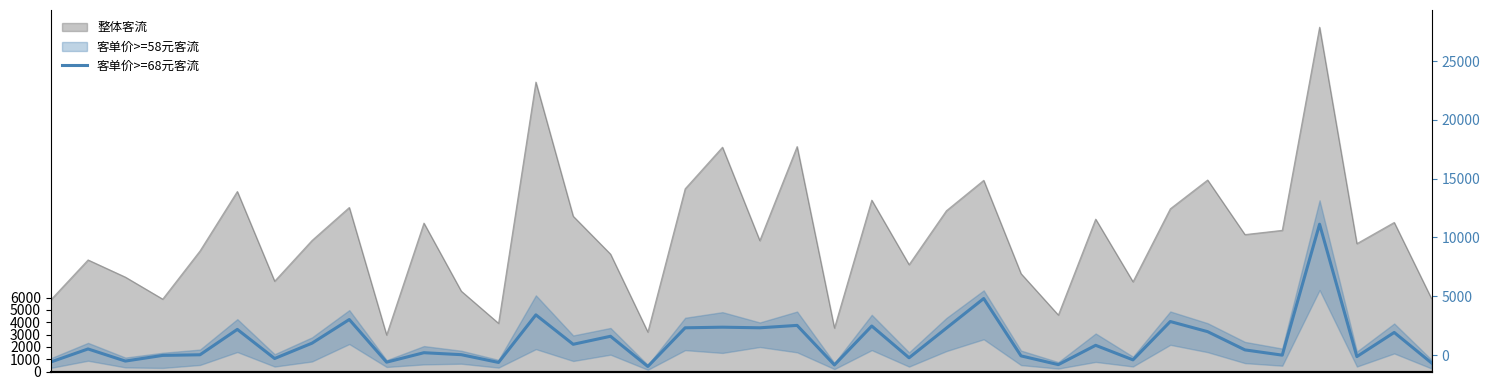

List the labels in order of value, largest first.

34, 25, 13, 8, 30, 20, 22, 18, 19, 17, 24, 5, 31, 36, 15, 7, 14, 28, 1, 32, 10, 11, 4, 33, 3, 26, 35, 23, 6, 29, 2, 0, 9, 12, 37, 27, 21, 16